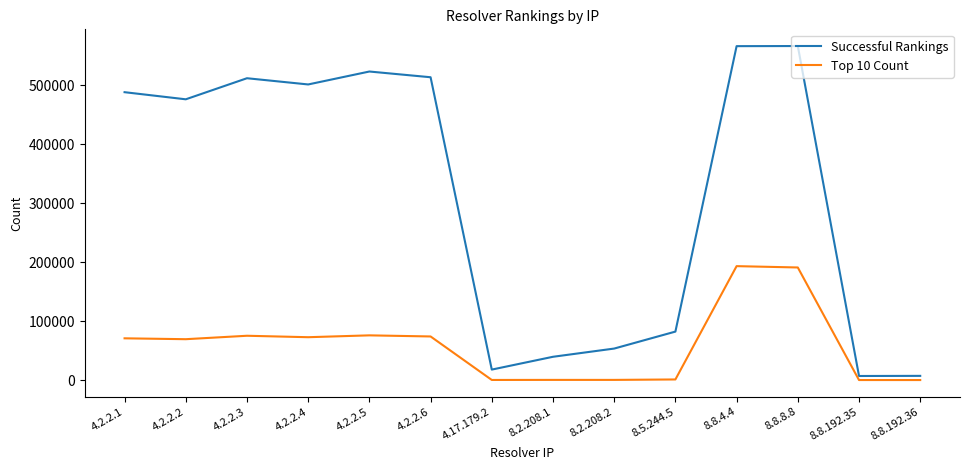

Which series has the largest total across all categories?

Successful Rankings